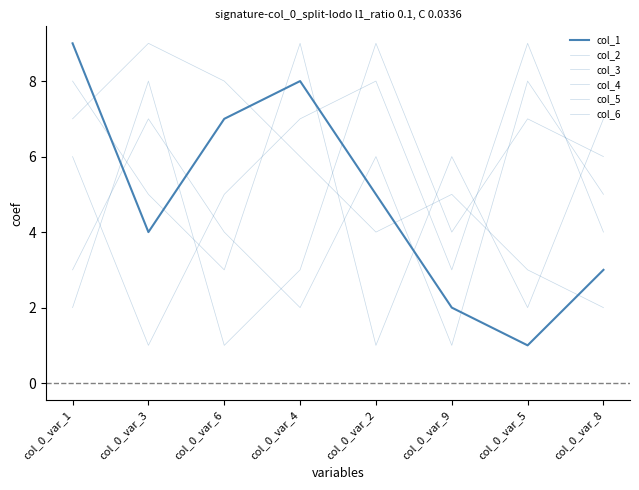

Does the chart have visible grid lines?

No